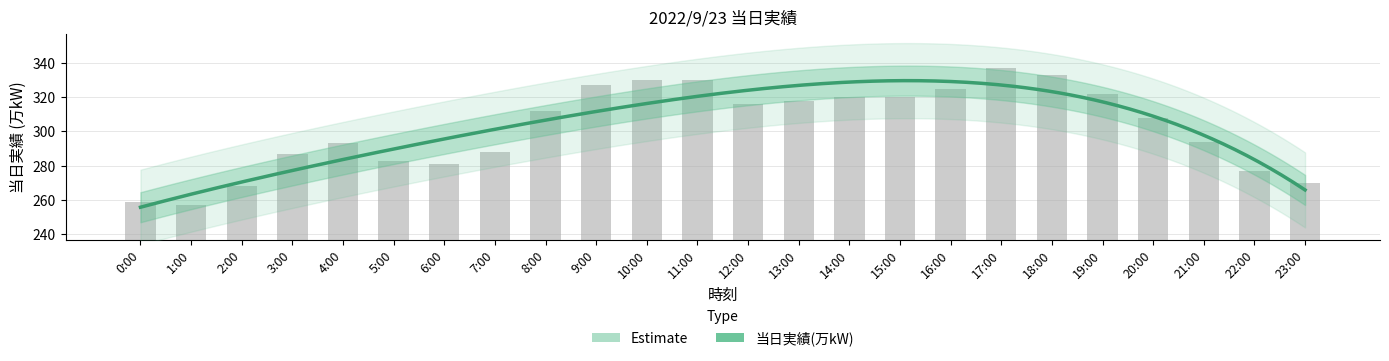

How many data points are less than 312?

12